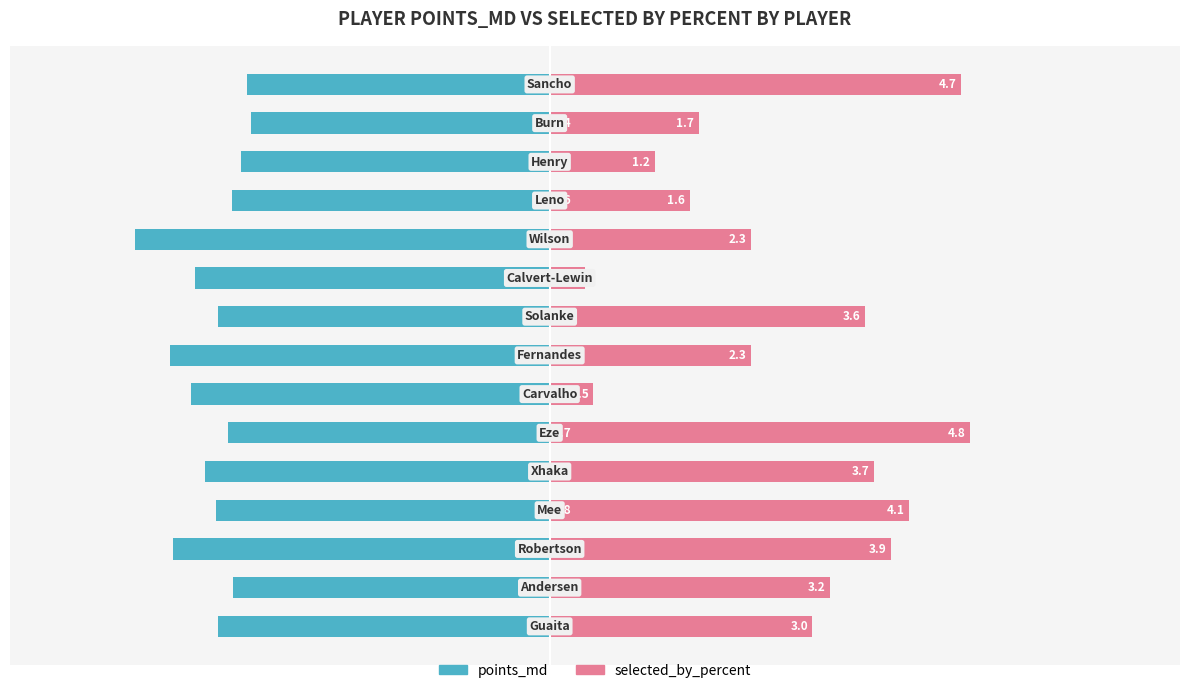

What is the sum of the selected_by_percent values at 14 and 1?

7.9